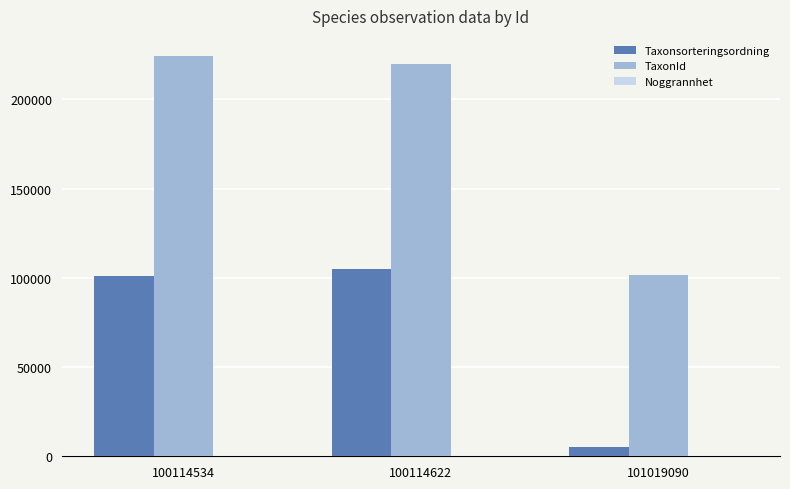

How many series are shown in this chart?

3